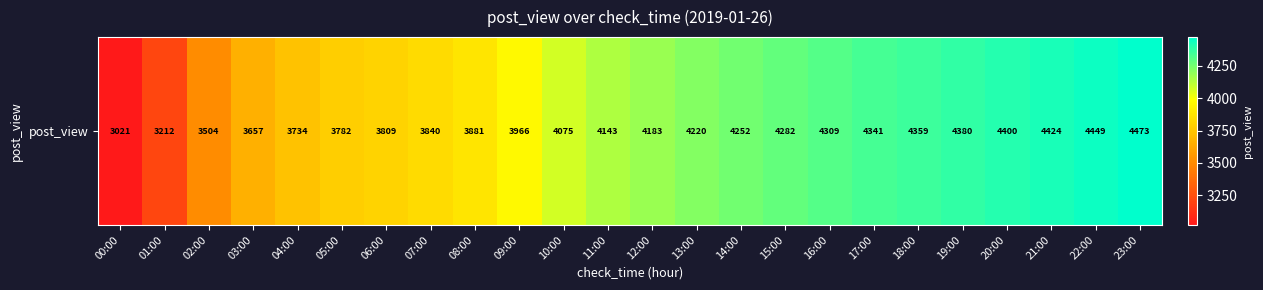

Reading right to left, transcribe all the data shown in this chart.

23:00=4473	22:00=4449	21:00=4424	20:00=4400	19:00=4380	18:00=4359	17:00=4341	16:00=4309	15:00=4282	14:00=4252	13:00=4220	12:00=4183	11:00=4143	10:00=4075	09:00=3966	08:00=3881	07:00=3840	06:00=3809	05:00=3782	04:00=3734	03:00=3657	02:00=3504	01:00=3212	00:00=3021